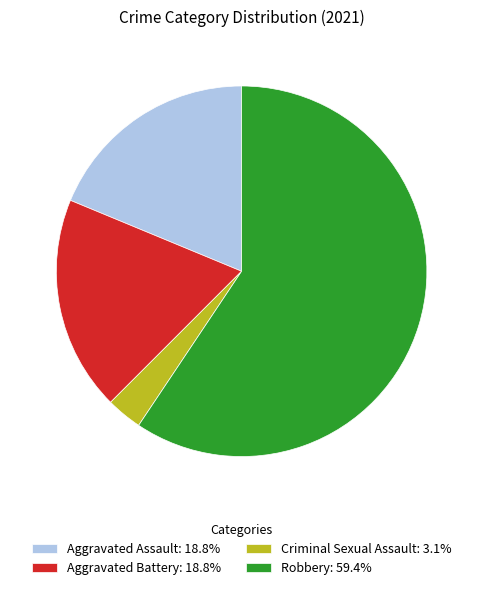

Which slice is the largest?

Robbery